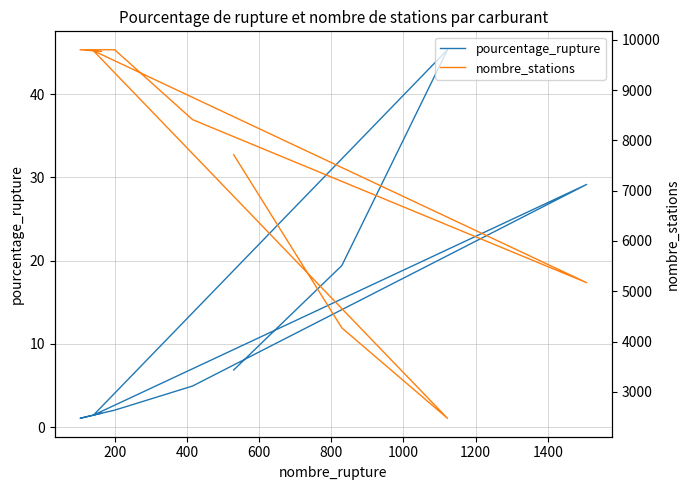

How many values in the nombre_stations series are below 8412?

4